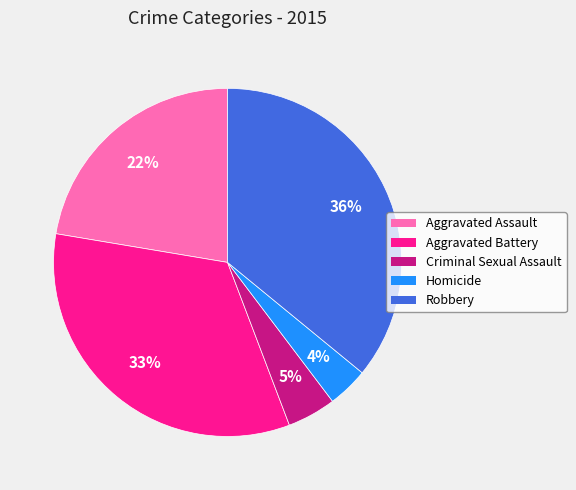

To the nearest percent, what portion does Aggravated Battery represent?

33%